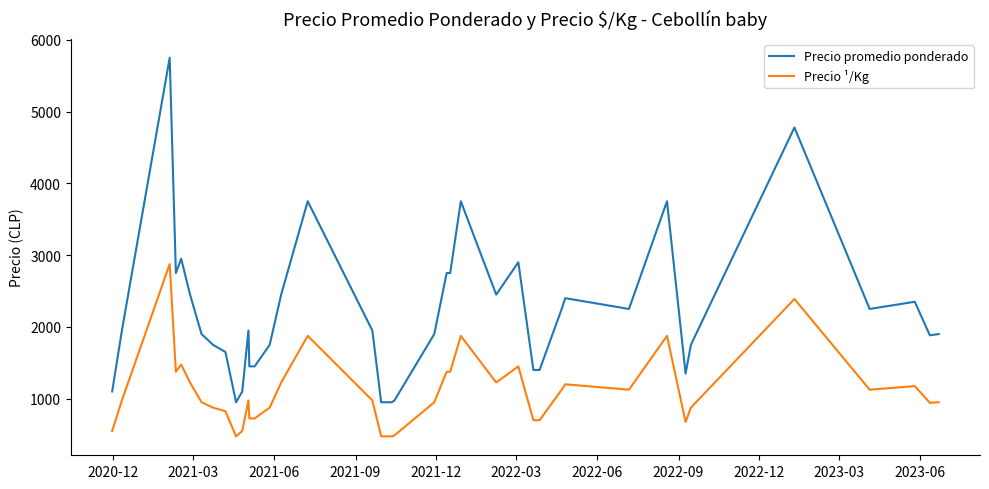

What is the maximum value for Precio promedio ponderado?

5750